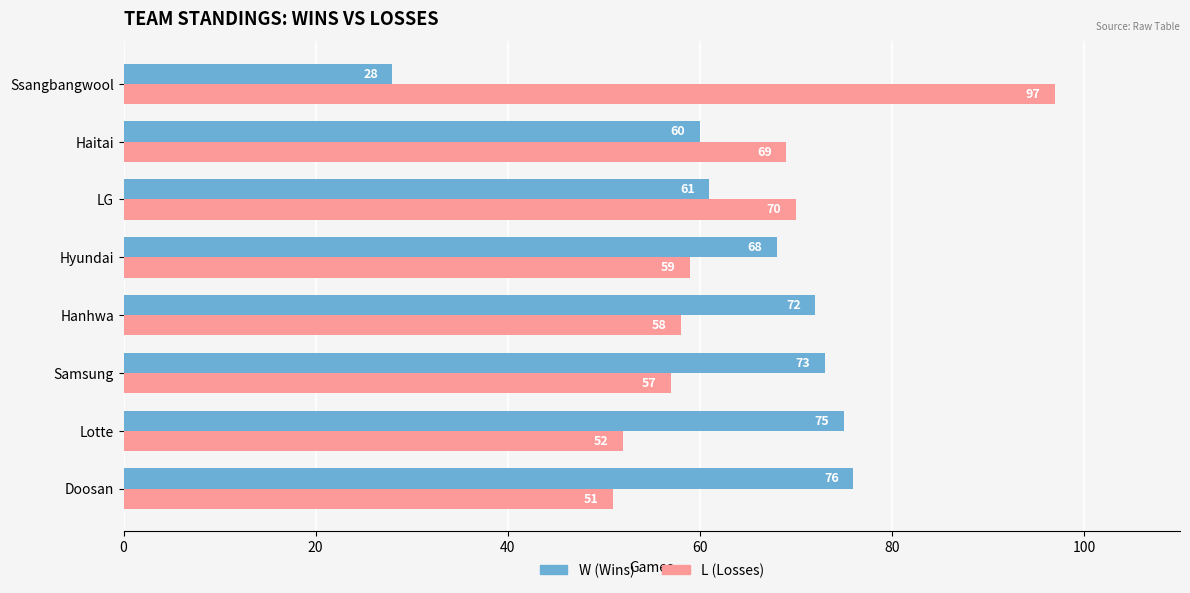

How many categories are shown in the chart?

8